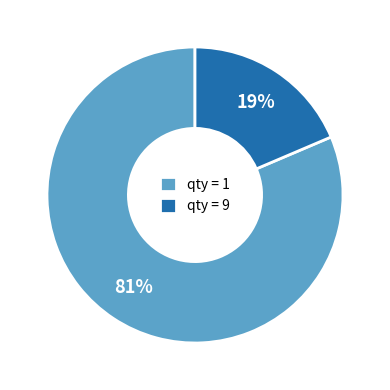

Which category has the biggest portion of the pie?

qty = 1